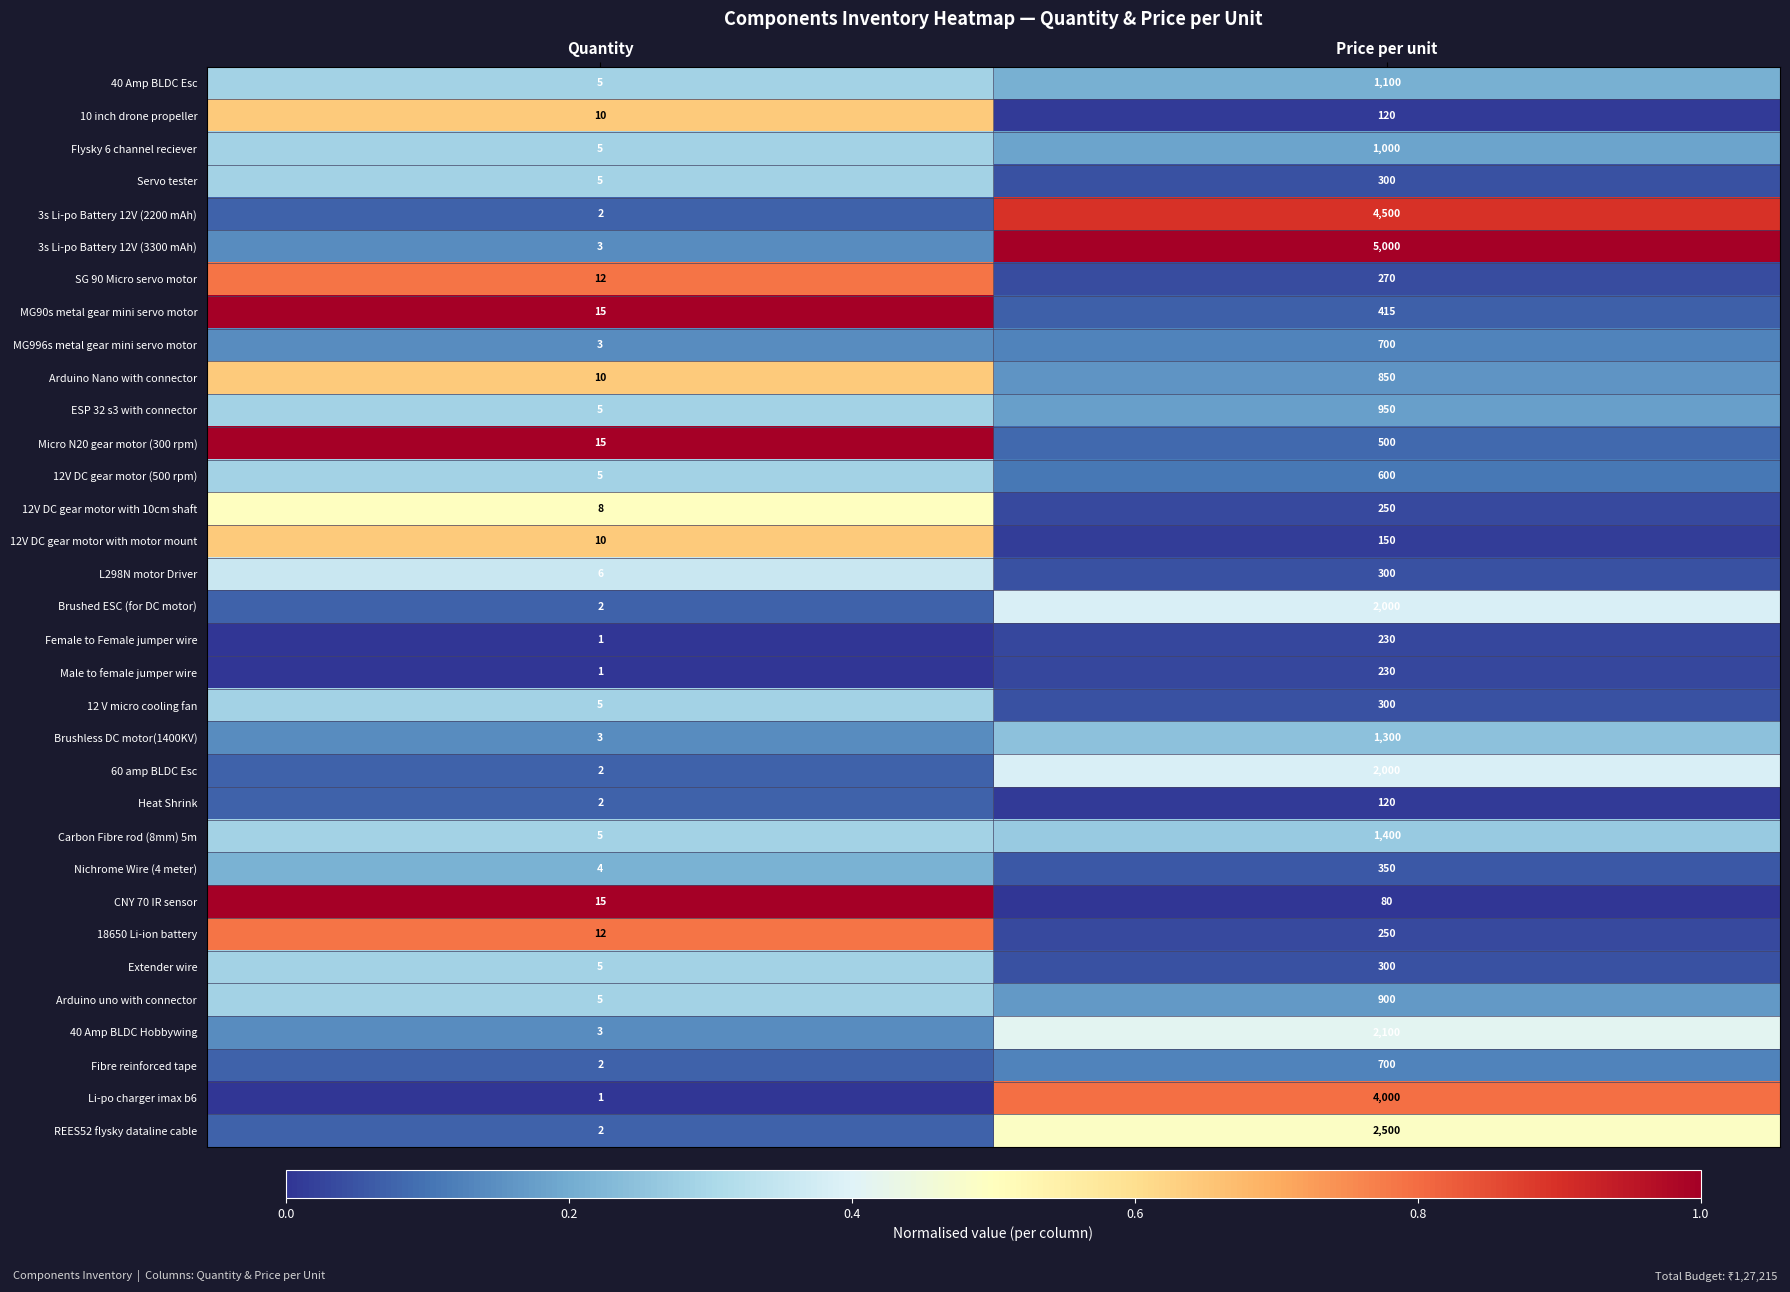

Which series has the largest range (max minus min)?

3s Li-po Battery 12V (3300 mAh)